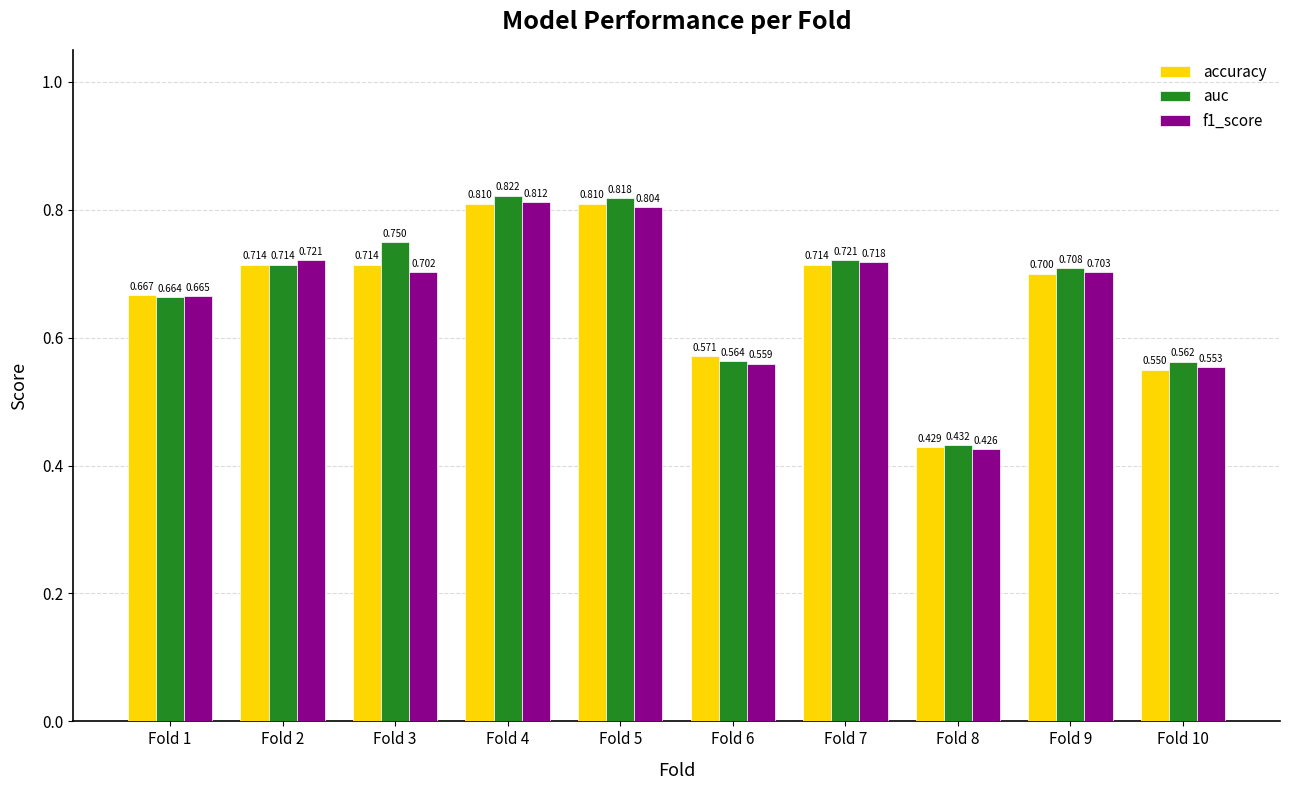

What is the sum of all f1_score values?

6.7